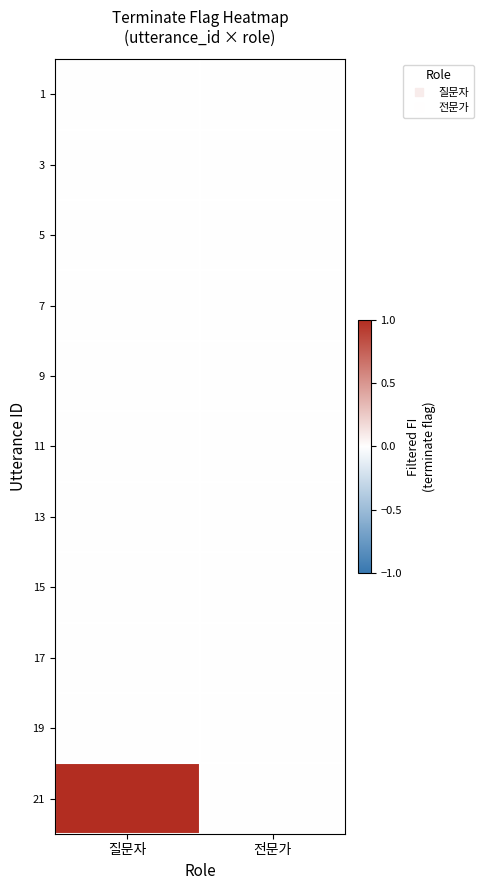

At which category is the sum across all series the highest?

질문자